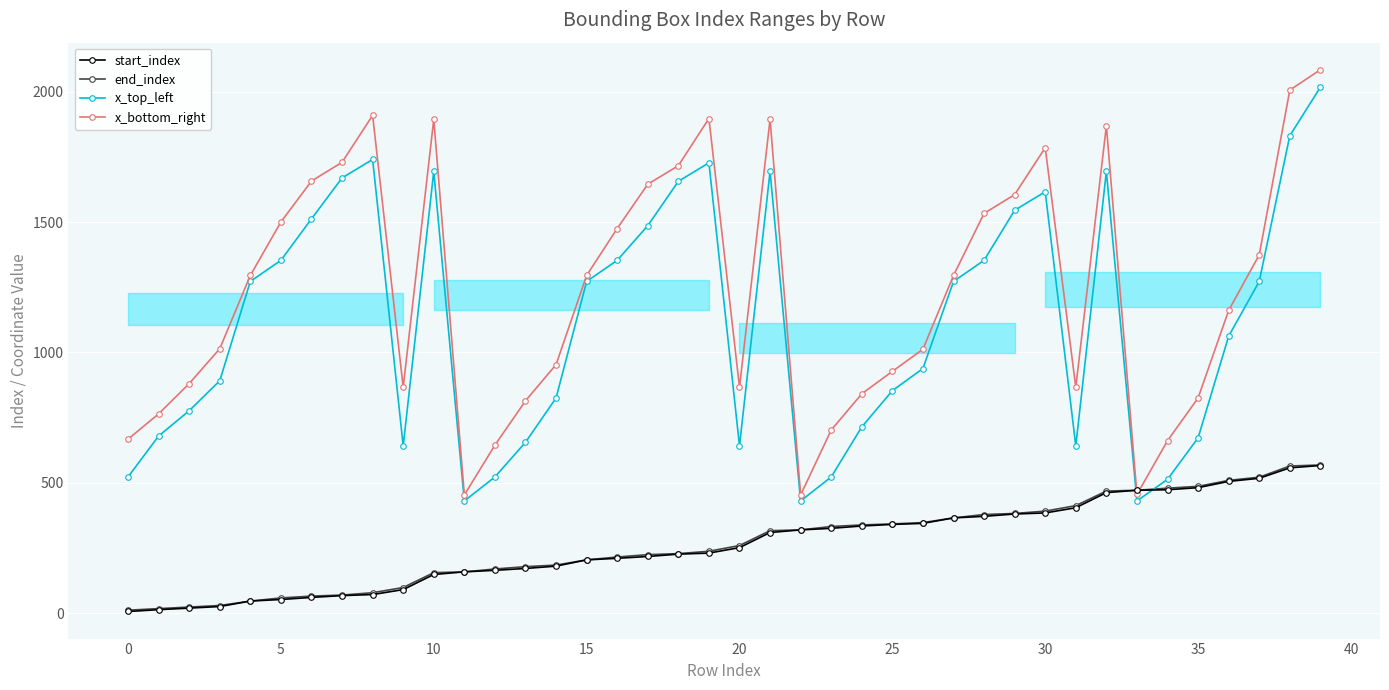

How many values in the x_bottom_right series are below 1295?

20